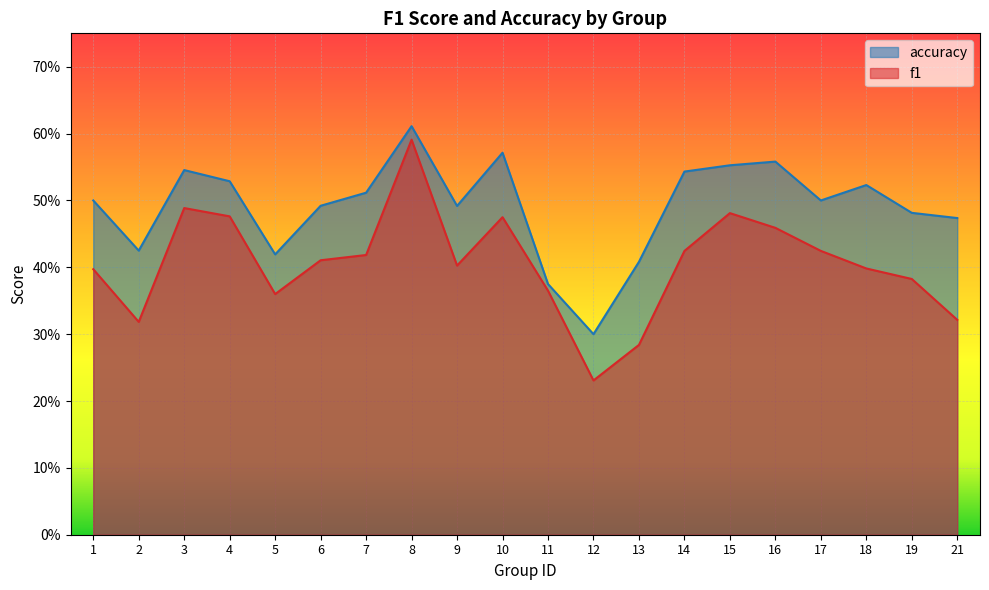

What is the sum of all accuracy values?

9.8